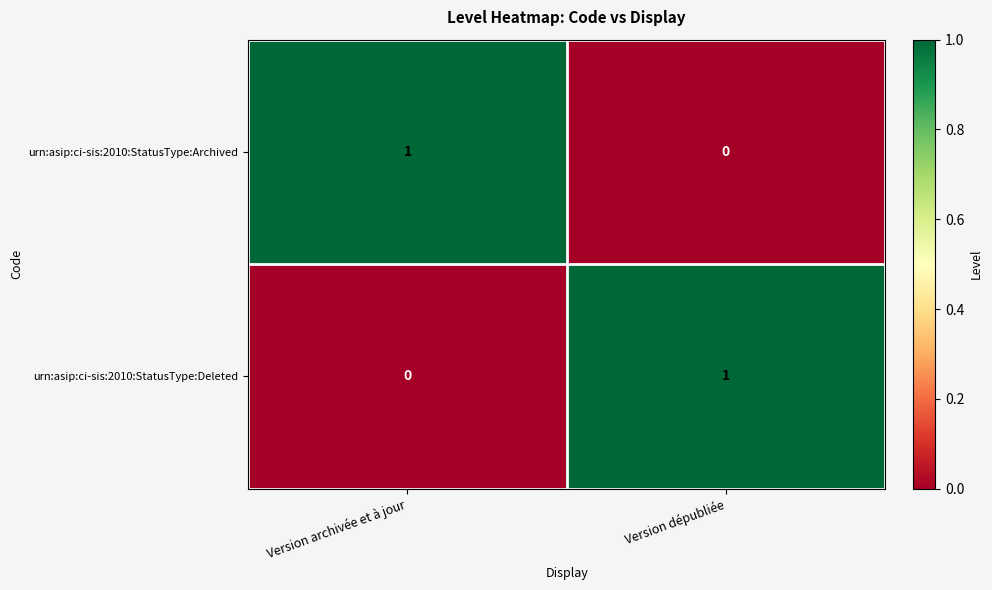

Where is urn:asip:ci-sis:2010:StatusType:Archived nearest to the value 0?

Version dépubliée